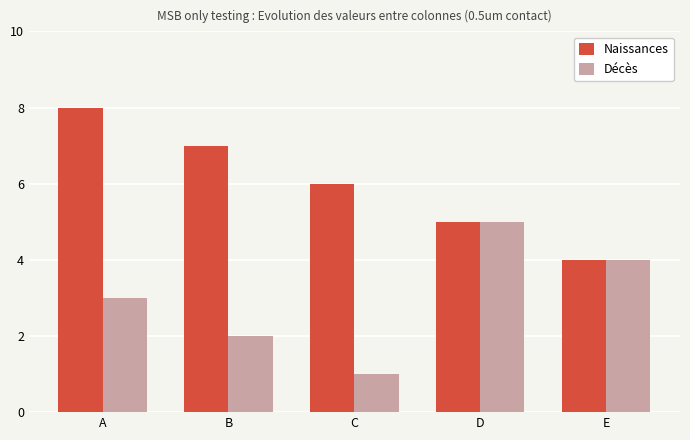

What is the total value across all series at D?

10